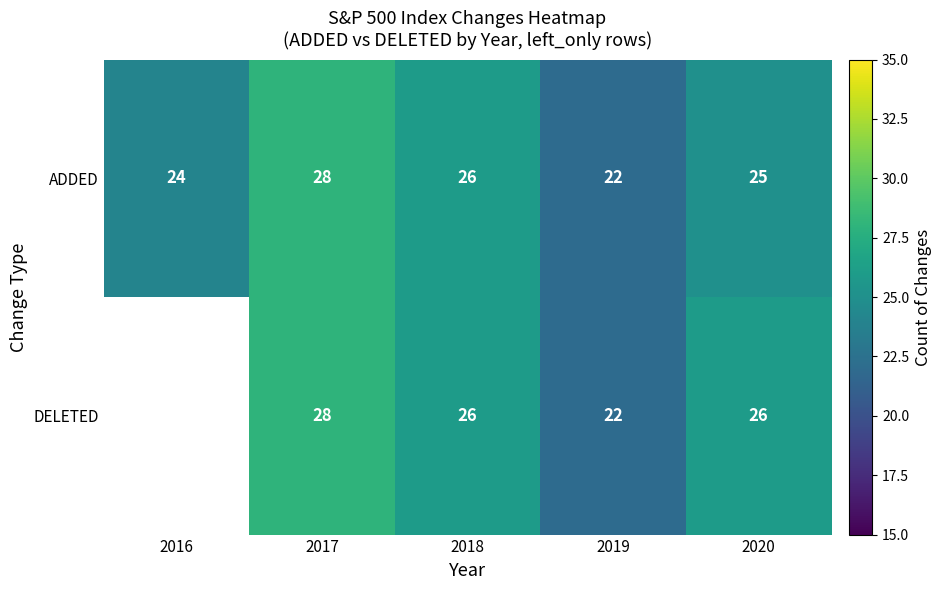

What is the difference between the maximum and minimum values in the ADDED series?

6